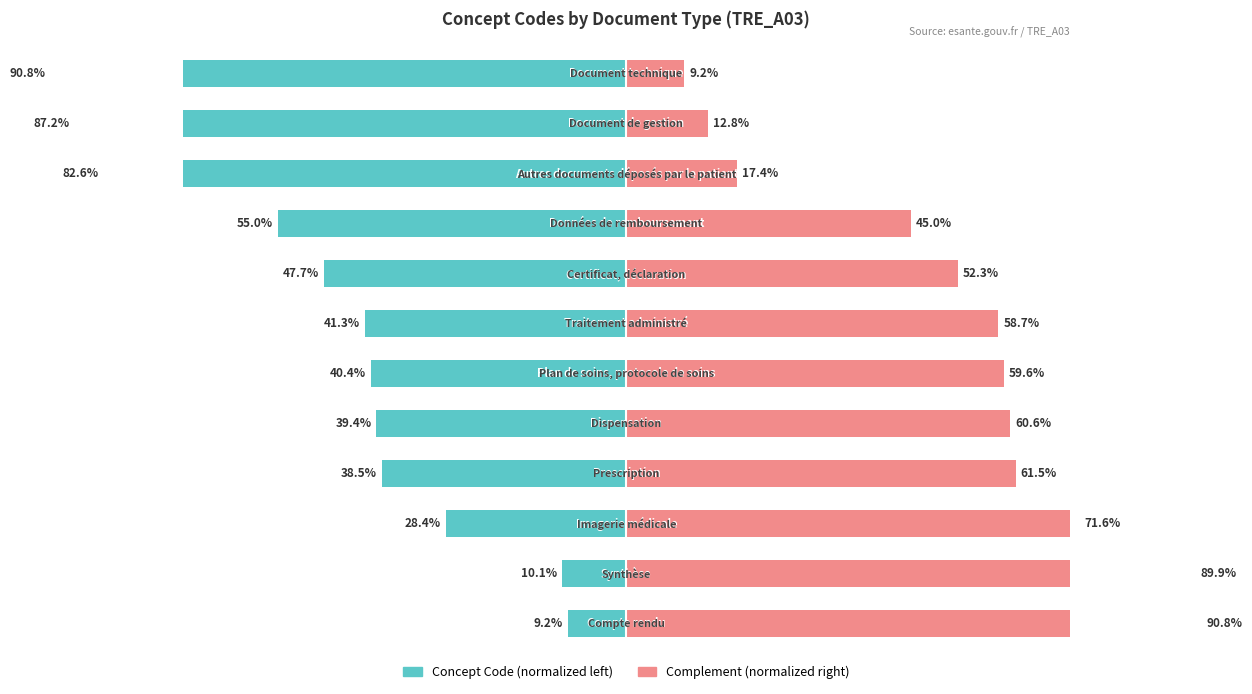

What is the lowest value of the Concept Code (left) series?

-90.8